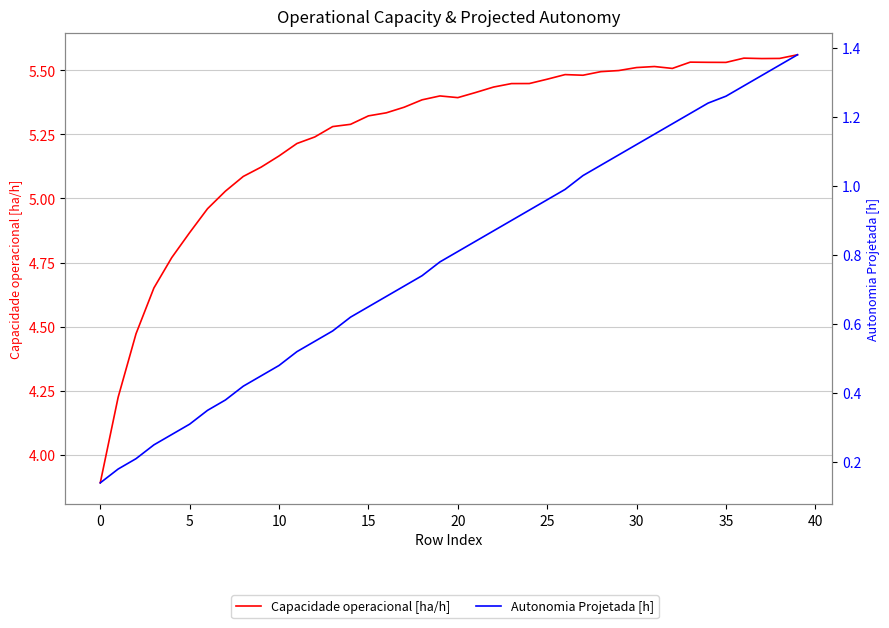

Which series has the largest total across all categories?

Capacidade operacional [ha/h]